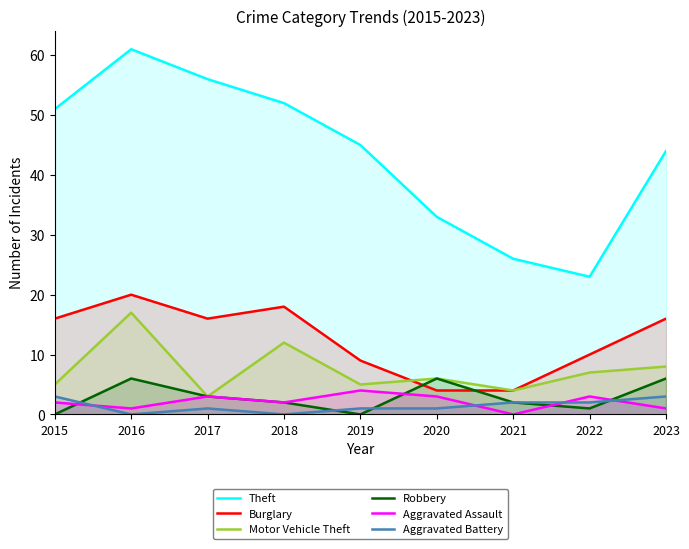

How many lines are shown in the chart?

6